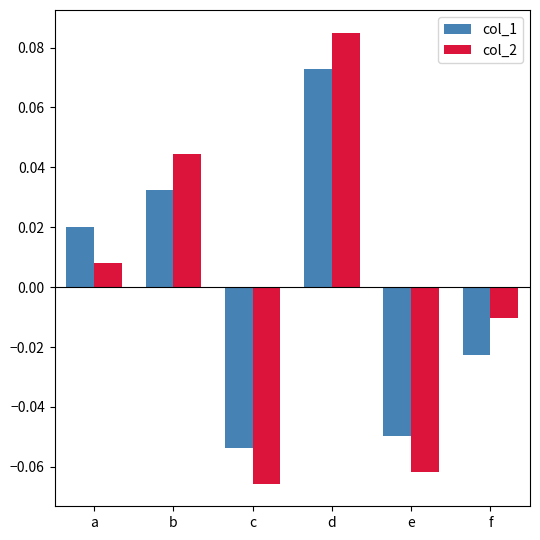

How many bars are there in each group?

2